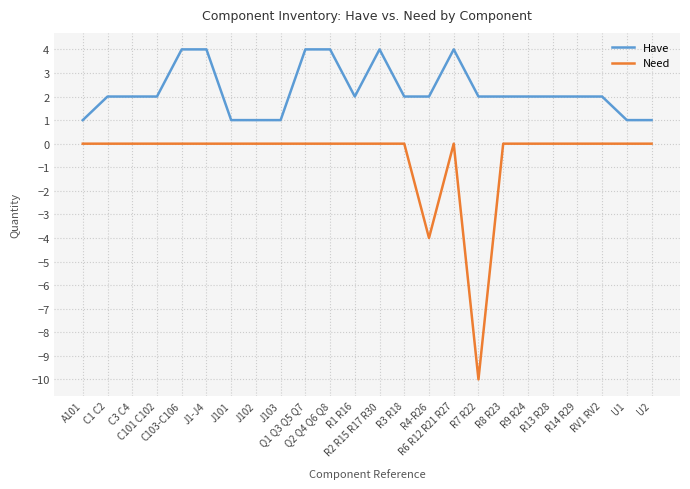

What is the greatest value displayed?

4